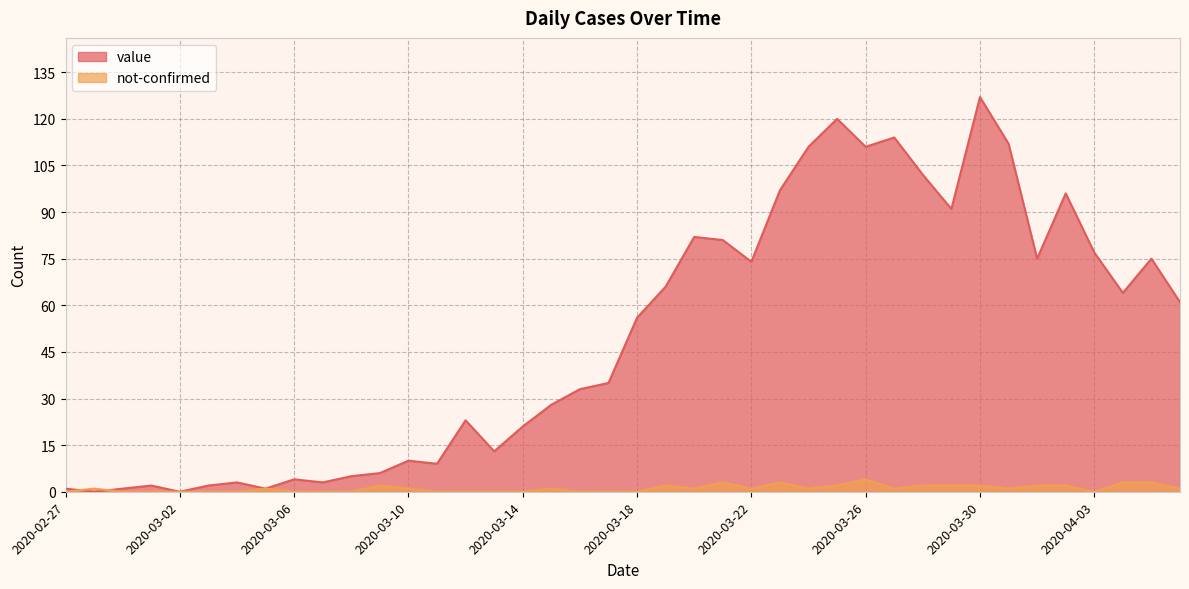

List the labels in order of not-confirmed value, largest first.

2020-03-26, 2020-03-21, 2020-03-23, 2020-04-04, 2020-04-05, 2020-03-09, 2020-03-19, 2020-03-25, 2020-03-28, 2020-03-29, 2020-03-30, 2020-04-01, 2020-04-02, 2020-02-28, 2020-03-05, 2020-03-10, 2020-03-15, 2020-03-20, 2020-03-22, 2020-03-24, 2020-03-27, 2020-03-31, 2020-04-06, 2020-02-27, 2020-02-29, 2020-03-01, 2020-03-02, 2020-03-03, 2020-03-04, 2020-03-06, 2020-03-07, 2020-03-08, 2020-03-11, 2020-03-12, 2020-03-13, 2020-03-14, 2020-03-16, 2020-03-17, 2020-03-18, 2020-04-03